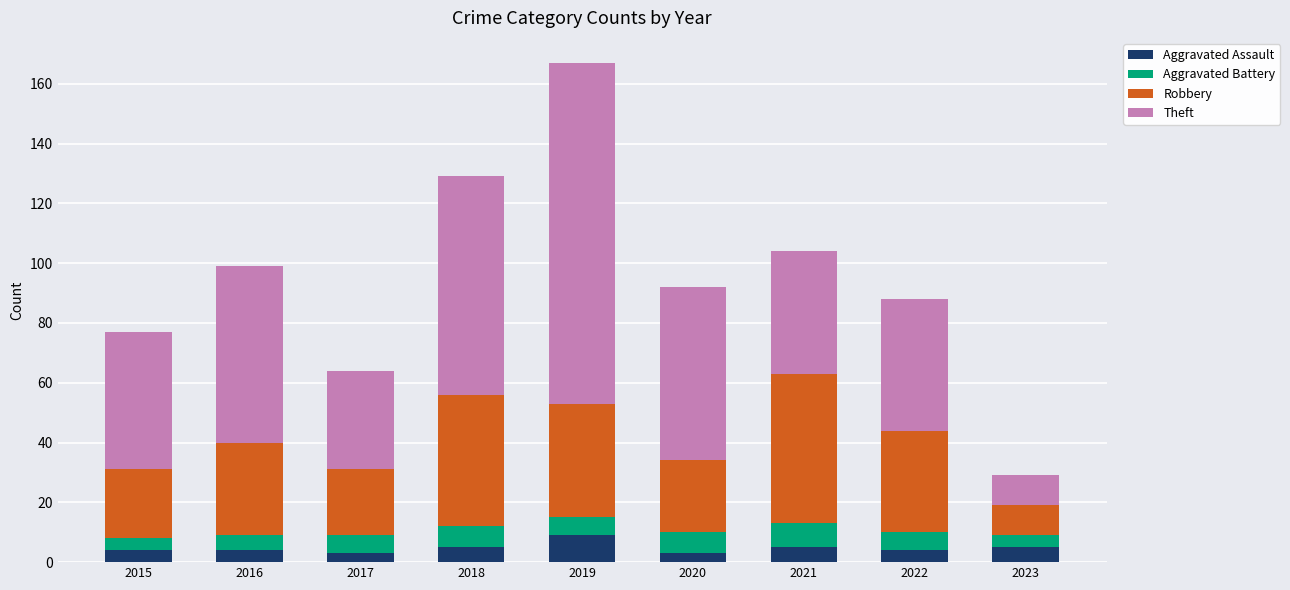

What is the difference between the maximum and minimum values in the Aggravated Assault series?

6